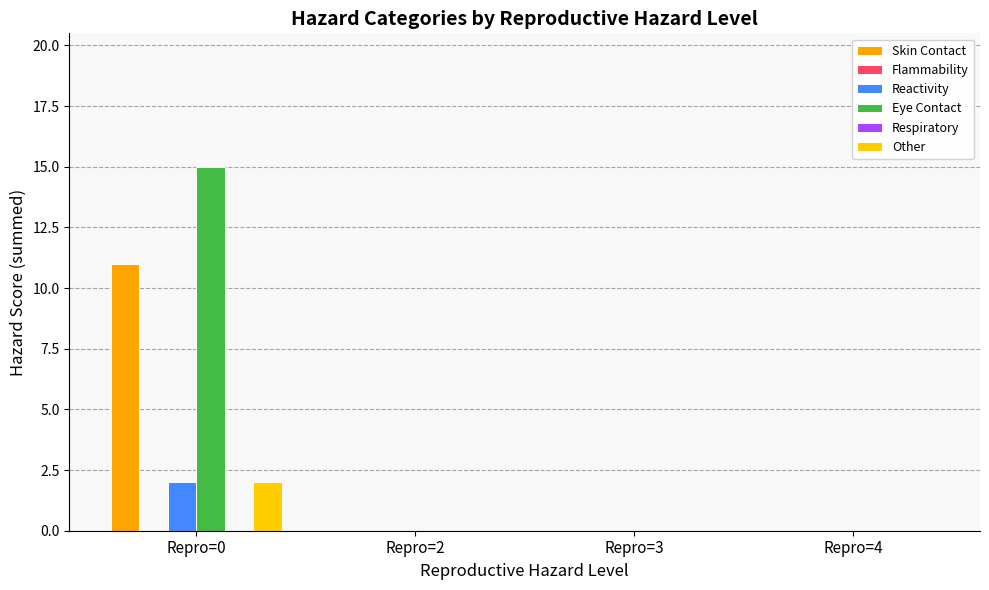

What are all the series names shown in the legend?

Skin Contact, Flammability, Reactivity, Eye Contact, Respiratory, Other